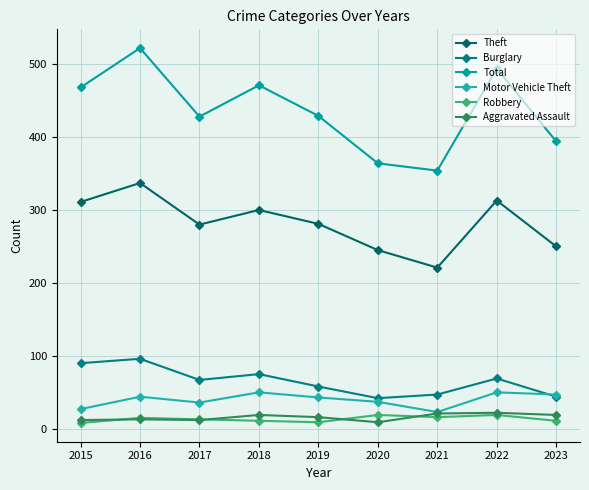

Is this an area chart (filled region under the line)?

No